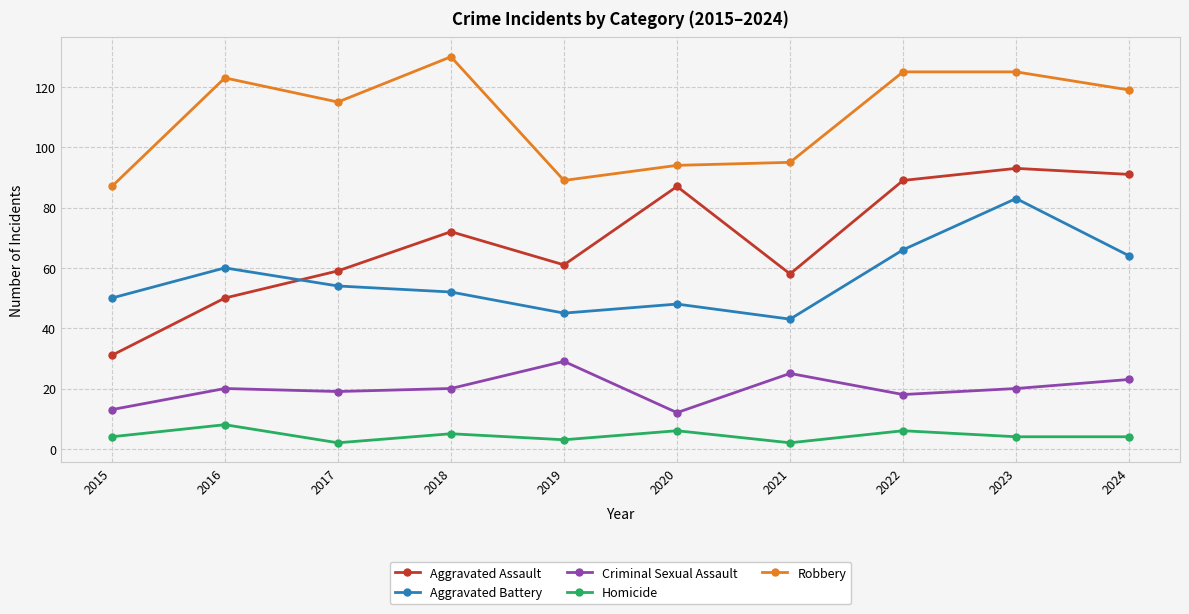

True or false: Criminal Sexual Assault and Homicide cross at least once.

False